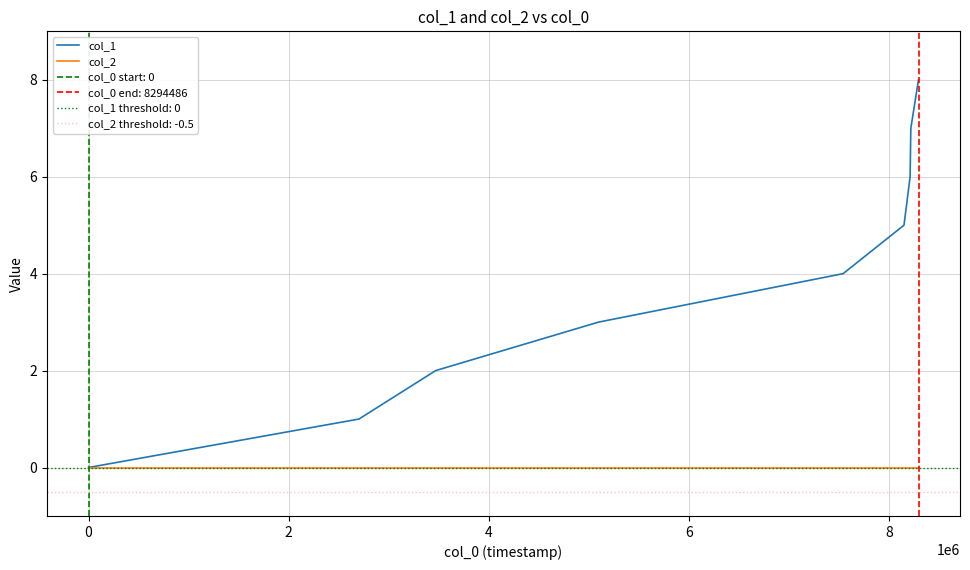

The col_1 series shows 7 at 6. True or false?

False